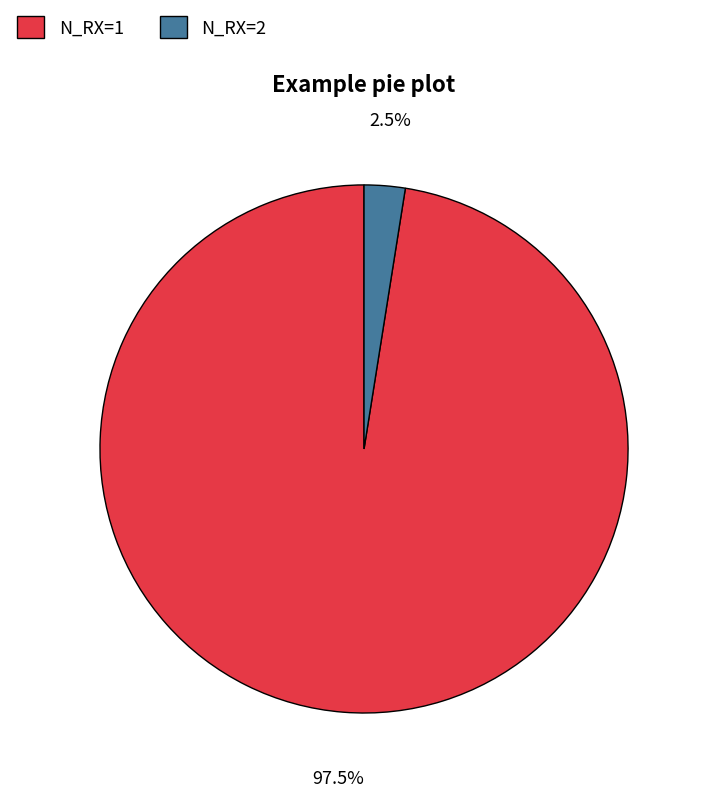

Rank the categories by value from highest to lowest.

N_RX=1, N_RX=2